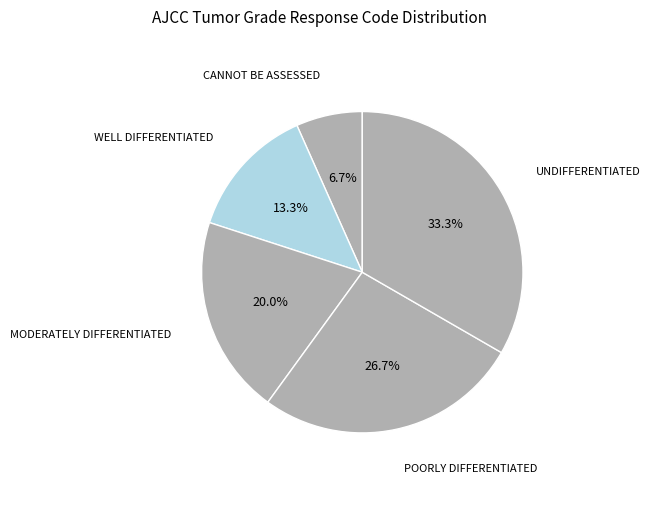

Do UNDIFFERENTIATED and POORLY DIFFERENTIATED together represent more than half of the pie?

Yes